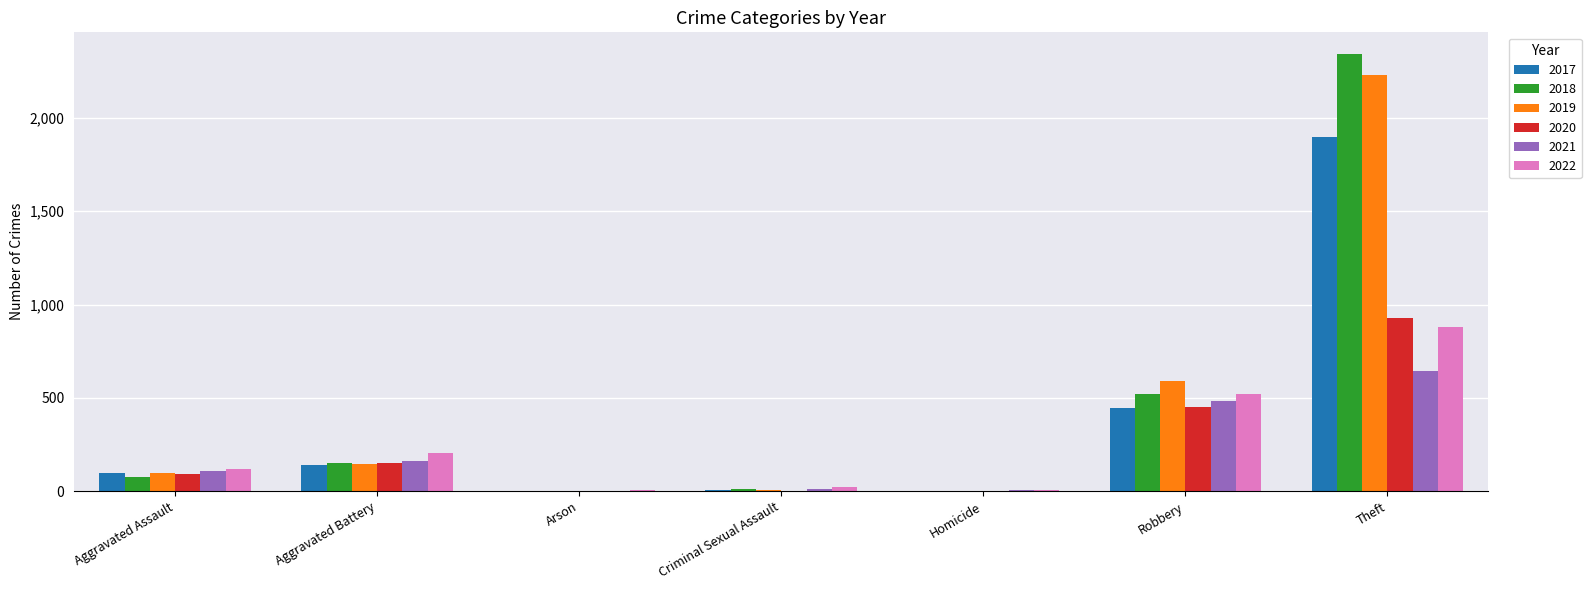

Where is 2019 nearest to the value 1115?

Robbery